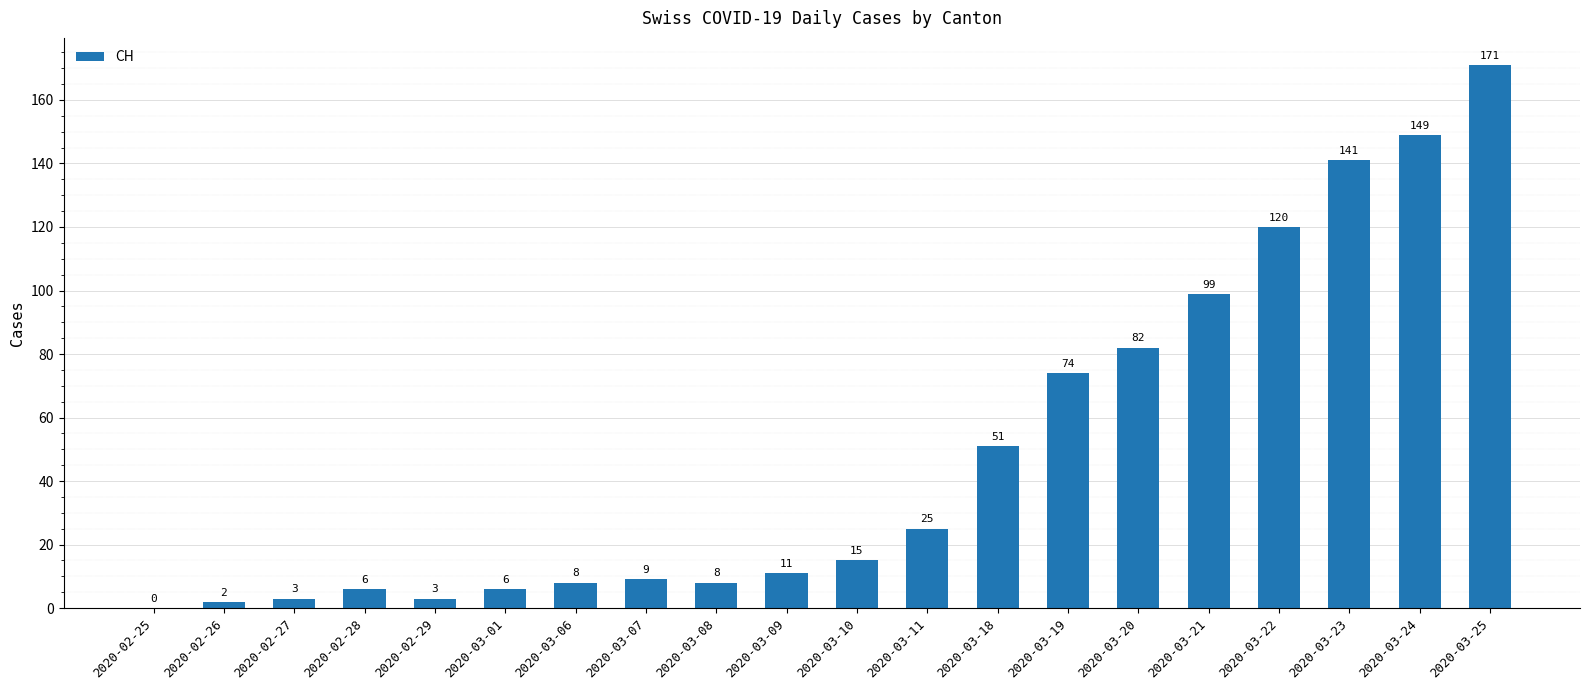

Reading left to right, extract all data points from this chart.

0	2	3	6	3	6	8	9	8	11	15	25	51	74	82	99	120	141	149	171